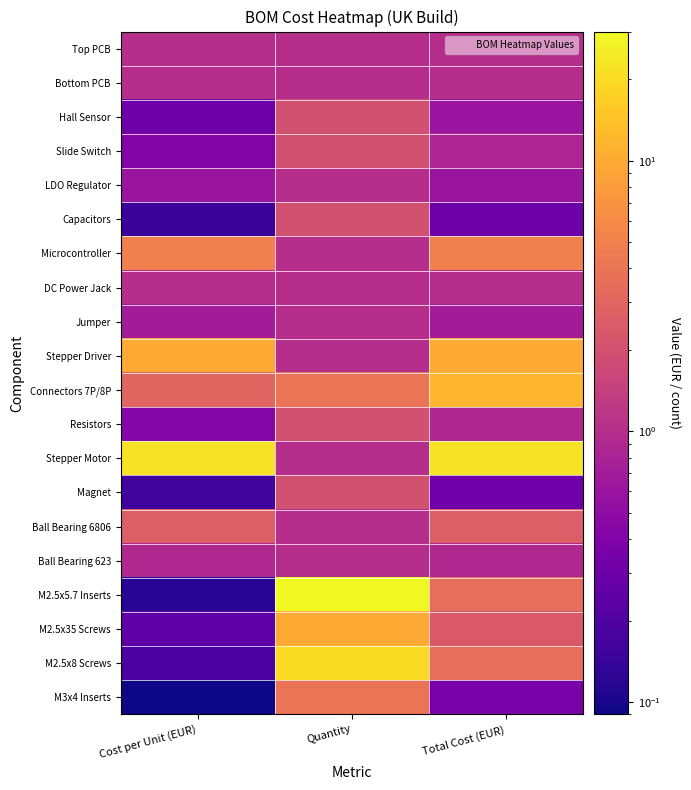

Reading left to right, transcribe all the data shown in this chart.

Top PCB: Cost per Unit (EUR)=1.0	Quantity=1.0	Total Cost (EUR)=1.0
Bottom PCB: Cost per Unit (EUR)=1.0	Quantity=1.0	Total Cost (EUR)=1.0
Hall Sensor: Cost per Unit (EUR)=0.3	Quantity=2.0	Total Cost (EUR)=0.6
Slide Switch: Cost per Unit (EUR)=0.4	Quantity=2.0	Total Cost (EUR)=0.8
LDO Regulator: Cost per Unit (EUR)=0.6	Quantity=1.0	Total Cost (EUR)=0.6
Capacitors: Cost per Unit (EUR)=0.1	Quantity=2.0	Total Cost (EUR)=0.3
Microcontroller: Cost per Unit (EUR)=5.0	Quantity=1.0	Total Cost (EUR)=5.0
DC Power Jack: Cost per Unit (EUR)=1.0	Quantity=1.0	Total Cost (EUR)=1.0
Jumper: Cost per Unit (EUR)=0.7	Quantity=1.0	Total Cost (EUR)=0.7
Stepper Driver: Cost per Unit (EUR)=10.0	Quantity=1.0	Total Cost (EUR)=10.0
Connectors 7P/8P: Cost per Unit (EUR)=3.0	Quantity=4.0	Total Cost (EUR)=12.0
Resistors: Cost per Unit (EUR)=0.4	Quantity=2.0	Total Cost (EUR)=0.9
Stepper Motor: Cost per Unit (EUR)=22.0	Quantity=1.0	Total Cost (EUR)=22.0
Magnet: Cost per Unit (EUR)=0.2	Quantity=2.0	Total Cost (EUR)=0.3
Ball Bearing 6806: Cost per Unit (EUR)=2.6	Quantity=1.0	Total Cost (EUR)=2.6
Ball Bearing 623: Cost per Unit (EUR)=0.9	Quantity=1.0	Total Cost (EUR)=0.9
M2.5x5.7 Inserts: Cost per Unit (EUR)=0.1	Quantity=30.0	Total Cost (EUR)=3.6
M2.5x35 Screws: Cost per Unit (EUR)=0.2	Quantity=10.0	Total Cost (EUR)=2.4
M2.5x8 Screws: Cost per Unit (EUR)=0.2	Quantity=20.0	Total Cost (EUR)=3.6
M3x4 Inserts: Cost per Unit (EUR)=0.1	Quantity=4.0	Total Cost (EUR)=0.4